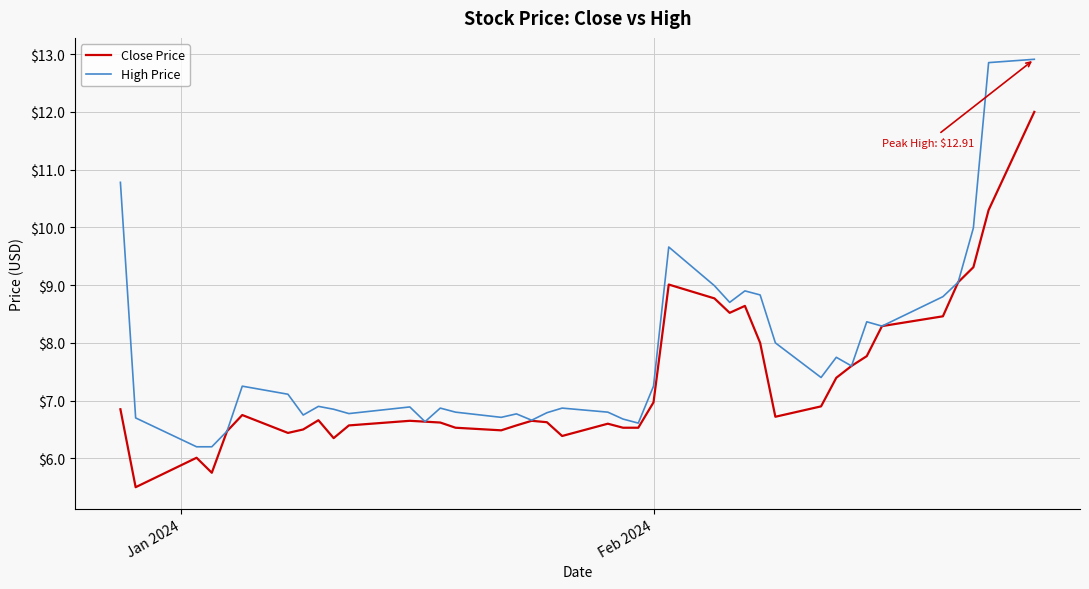

Rank the series by their maximum value, from lowest to highest.

Close Price, High Price